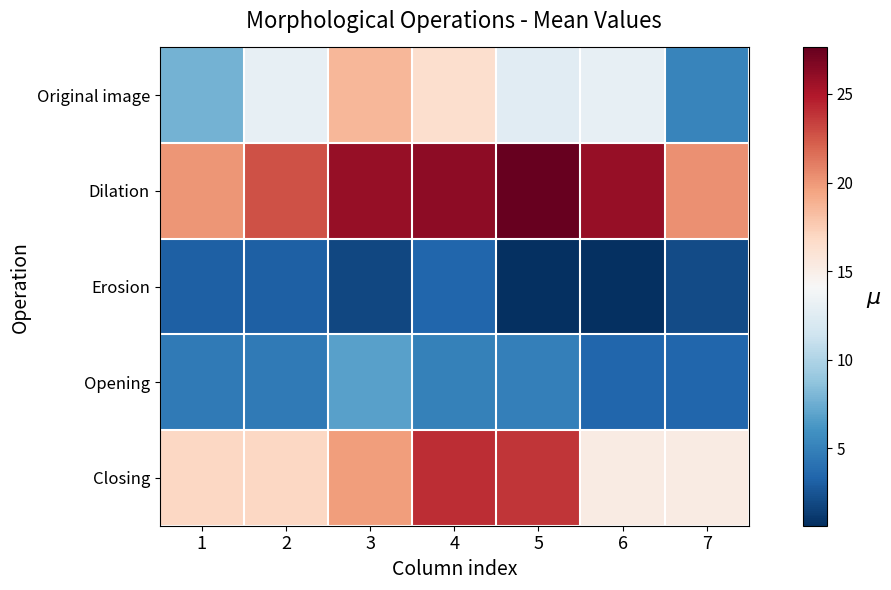

How many series are shown in this chart?

5